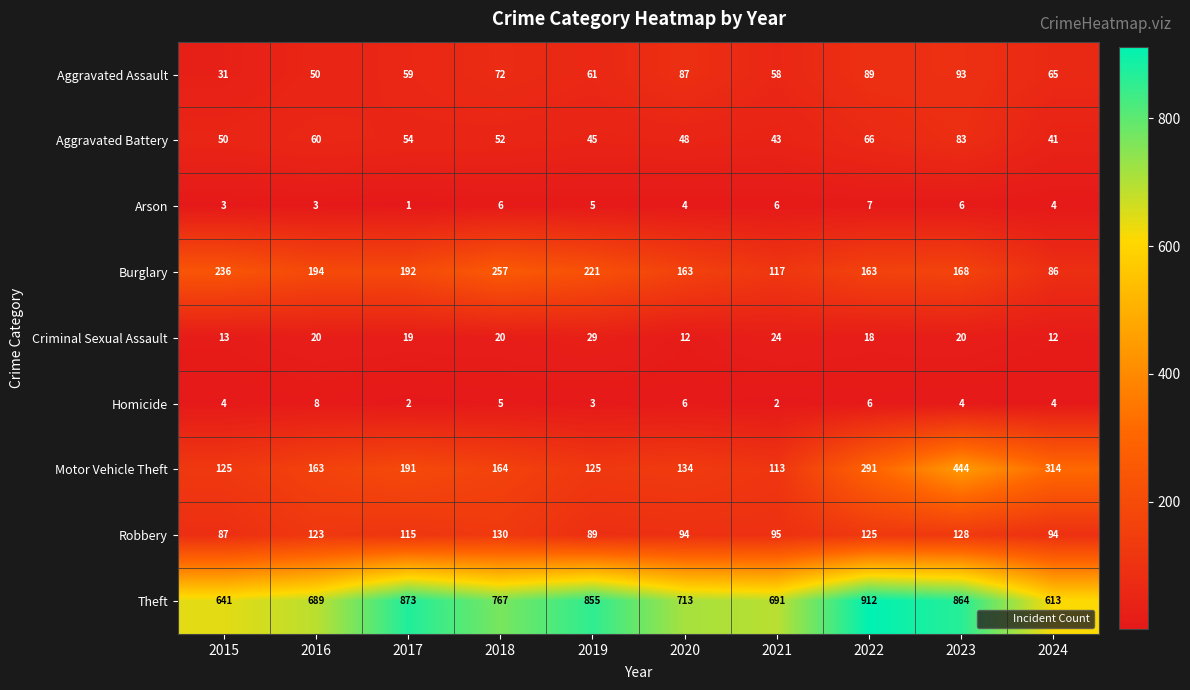

What is the difference between the maximum and second lowest values in the Criminal Sexual Assault series?

17